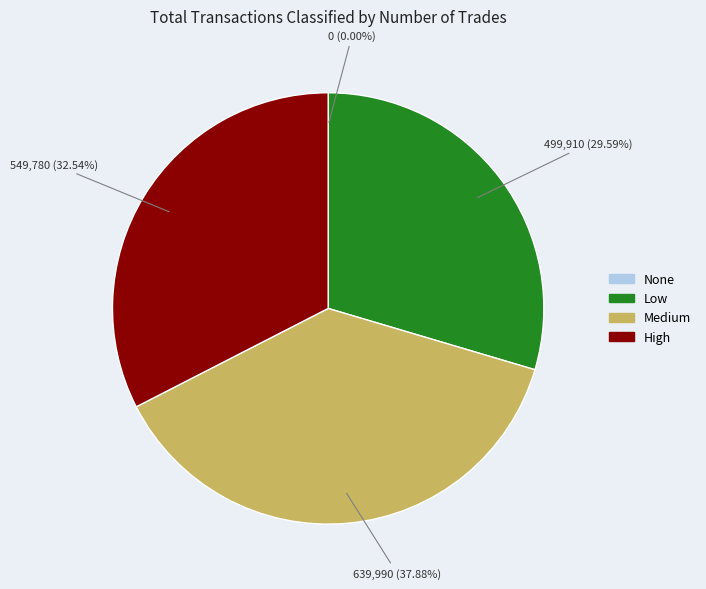

Does any single category account for the majority?

No